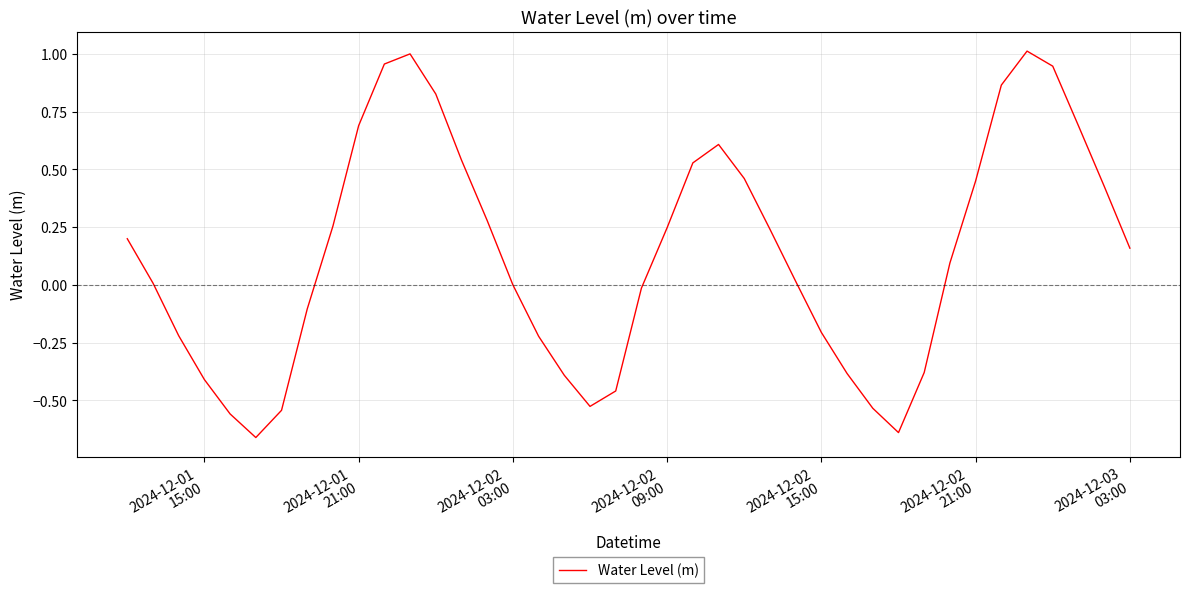

What is the difference between the maximum and minimum values?

1.7